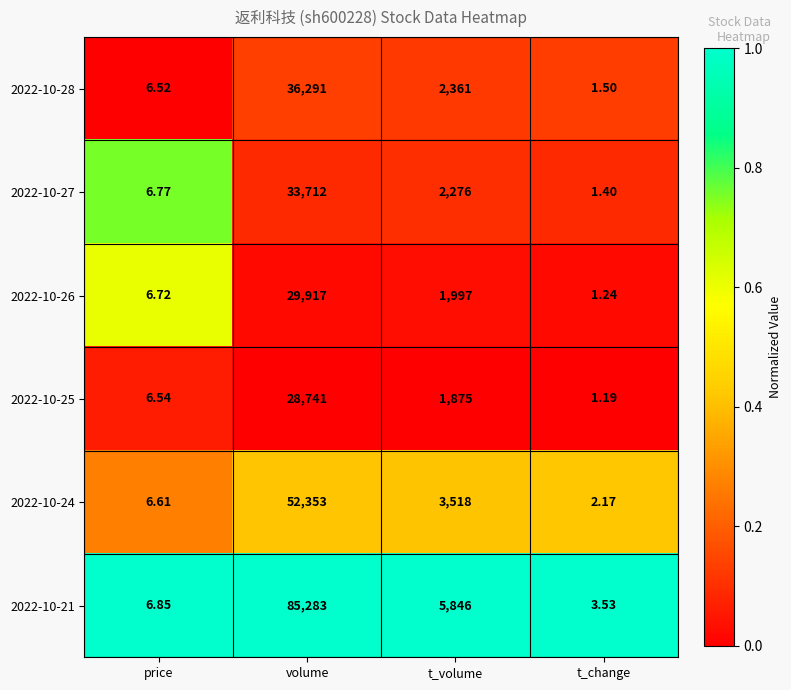

At t_change, list the series in order from smallest to largest.

2022-10-25, 2022-10-26, 2022-10-27, 2022-10-28, 2022-10-24, 2022-10-21